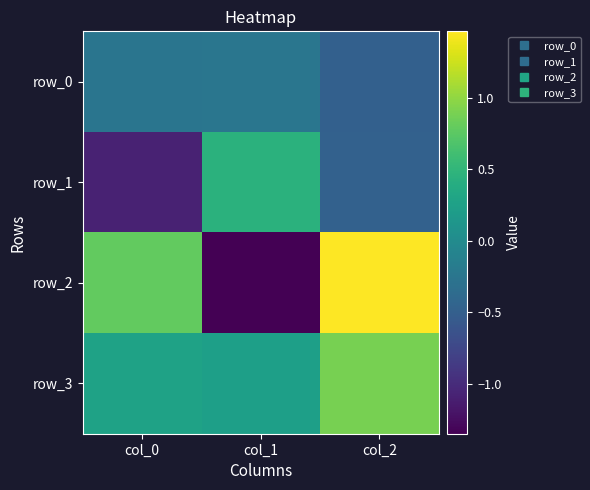

How many values in the row_1 series exceed 0?

1